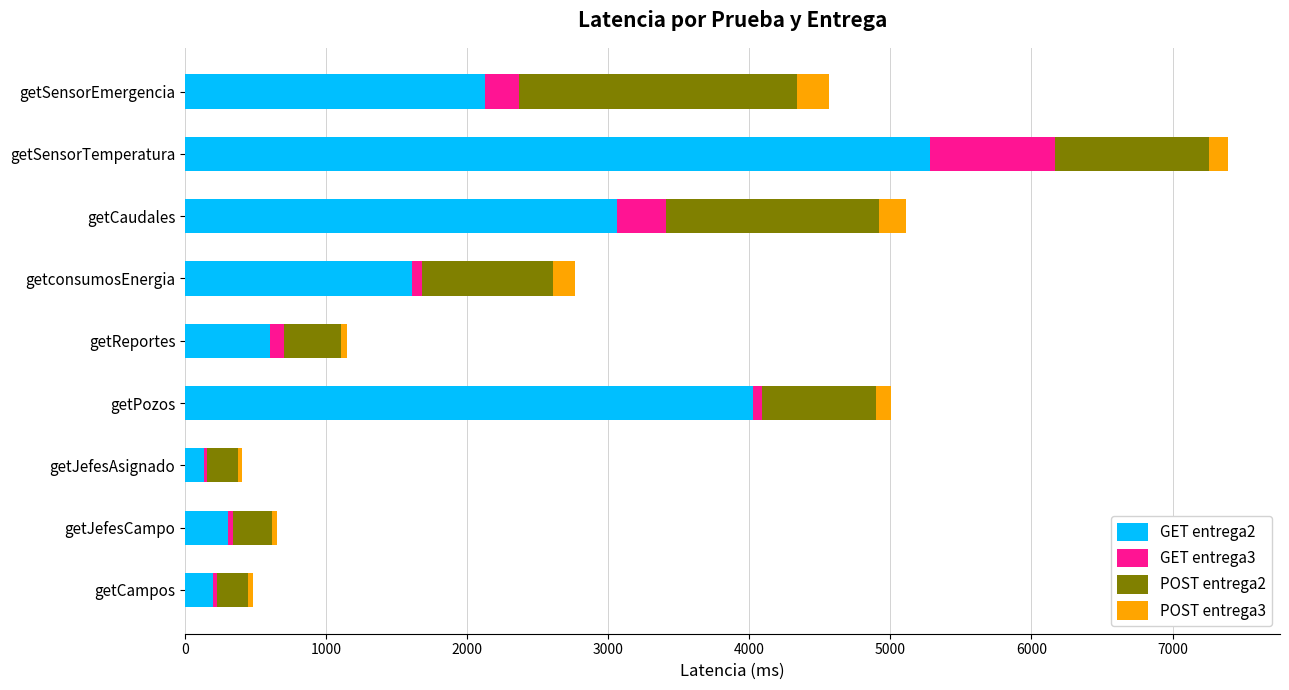

What is the total value across all series at getCaudales?

5109